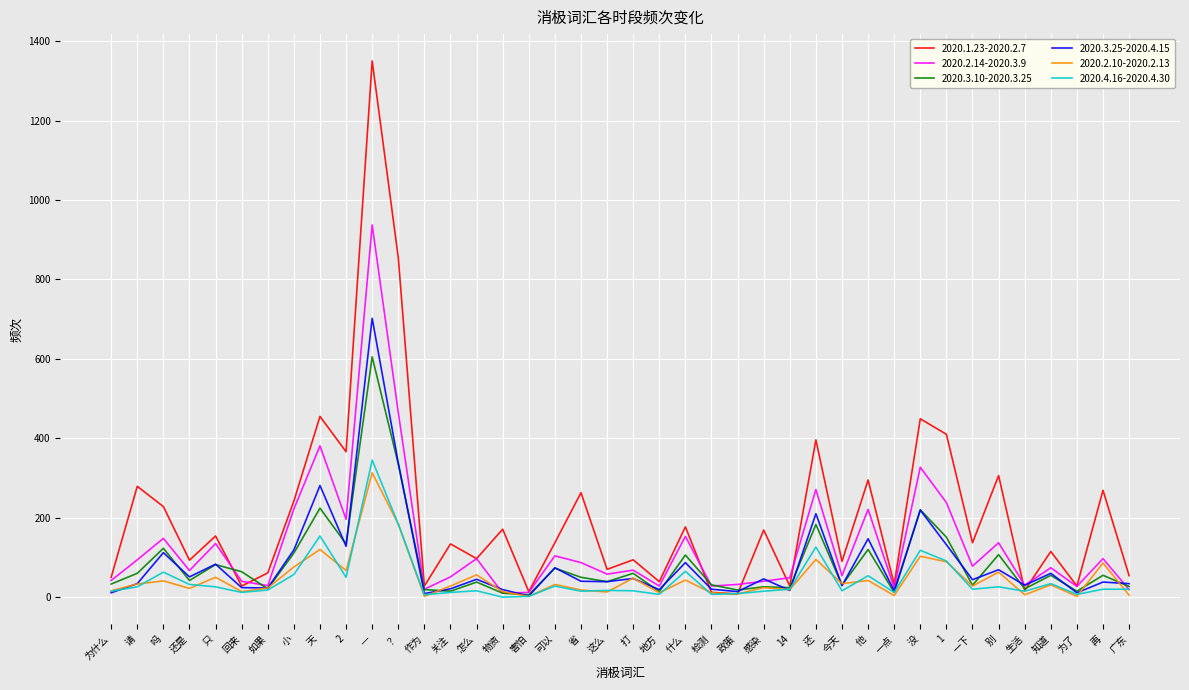

What is the highest value of the 2020.1.23-2020.2.7 series?

1350